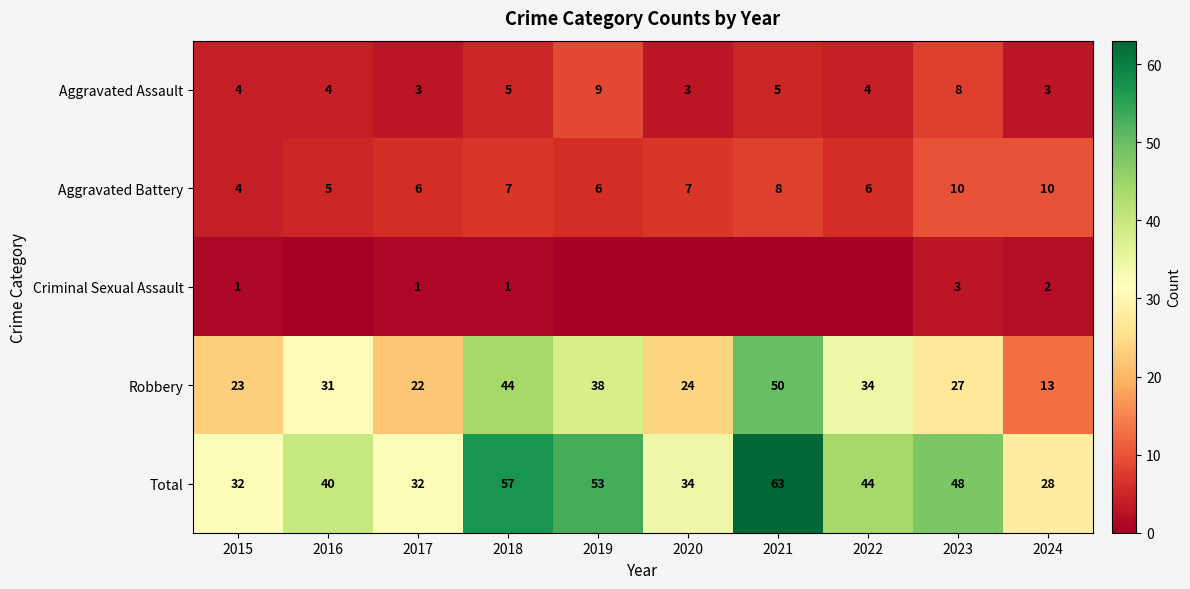

The value of Aggravated Assault at 2018 is 5. True or false?

True